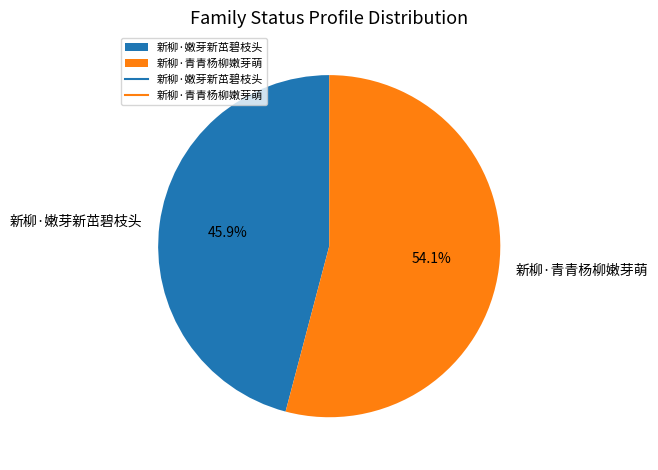

Count the number of slices in the pie.

2